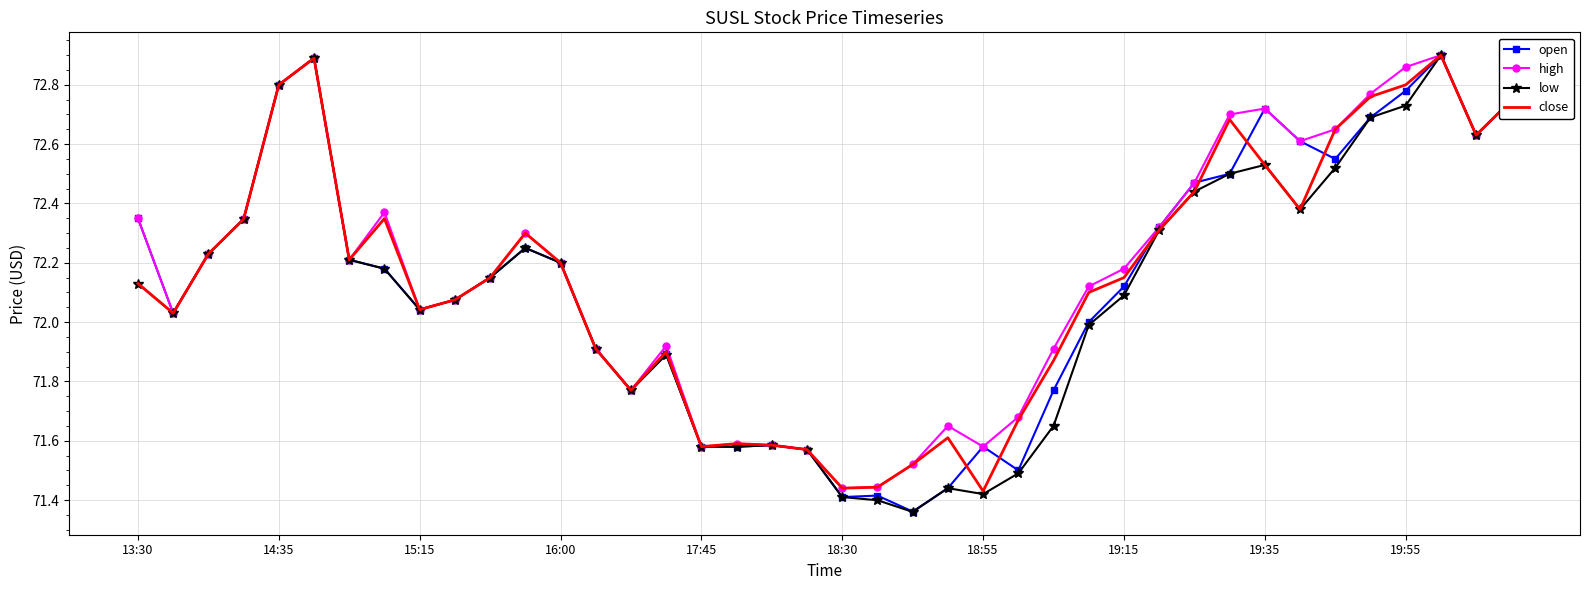

Which series has the widest spread of values?

low